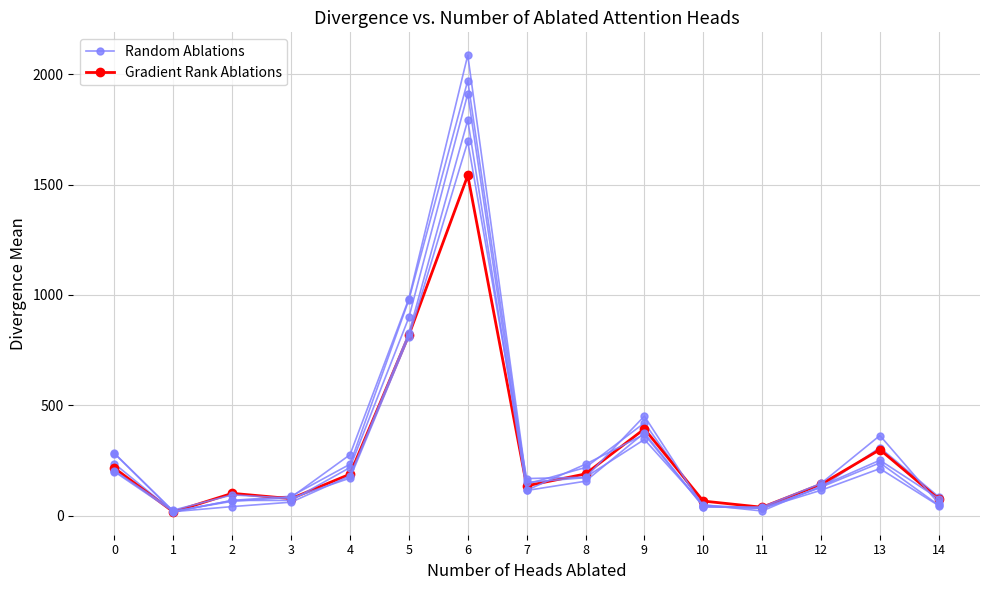

What is the difference between the second highest and minimum values in the Gradient Rank Ablations series?

801